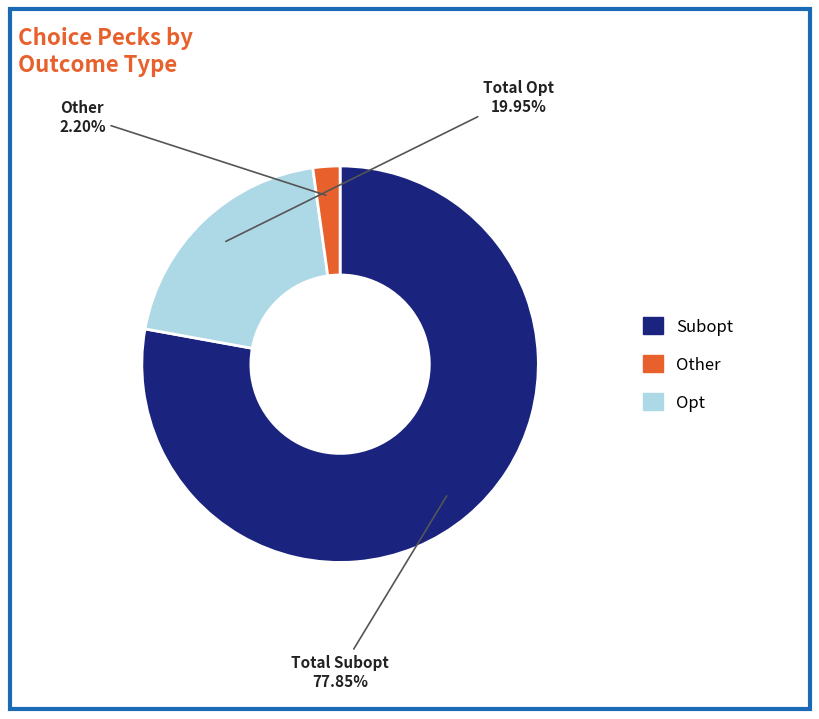

Is there a majority slice in this chart?

Yes